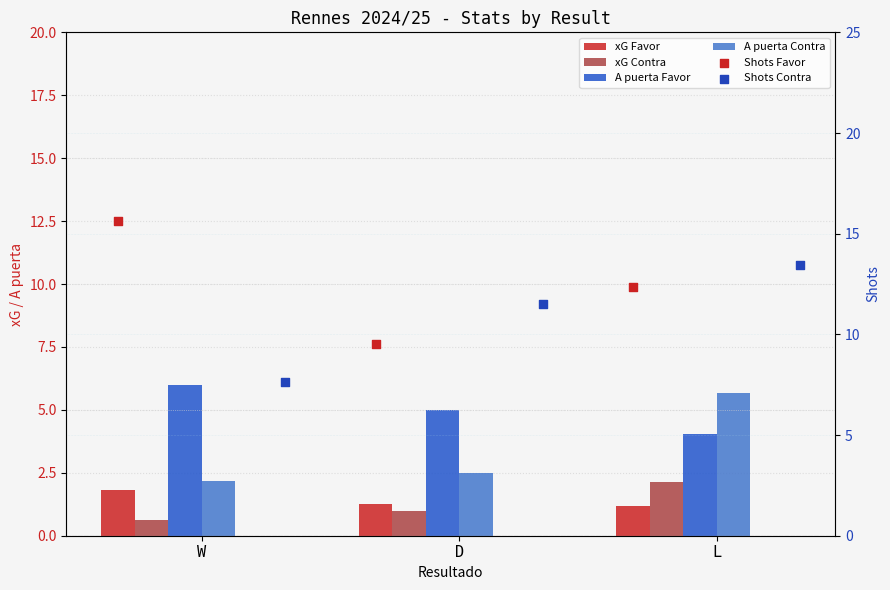

Which series contains the highest Y value?

Shots Favor